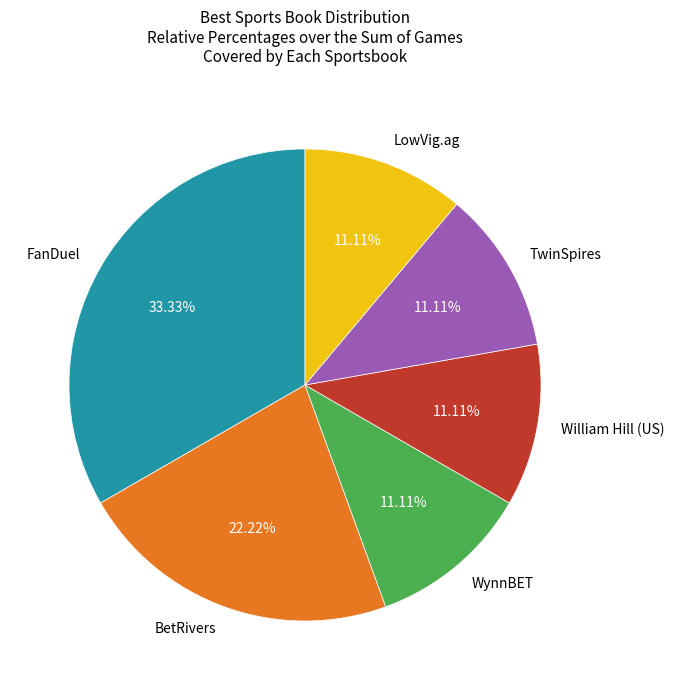

Is it true that BetRivers is 31% of the pie?

False